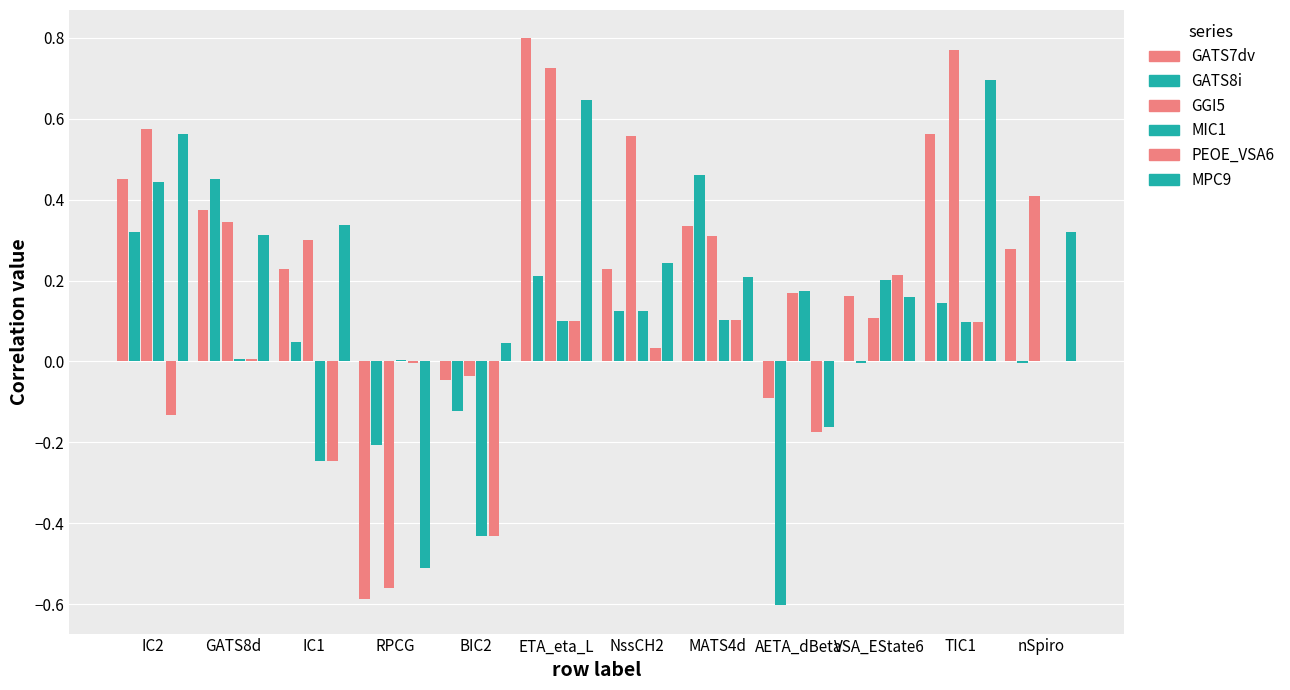

Which series has the largest range (max minus min)?

GATS7dv